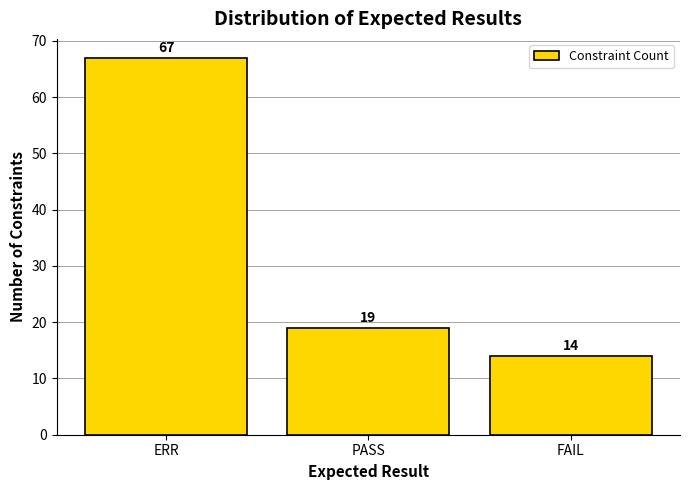

Reading left to right, what are all the values shown in this chart?

ERR=67	PASS=19	FAIL=14